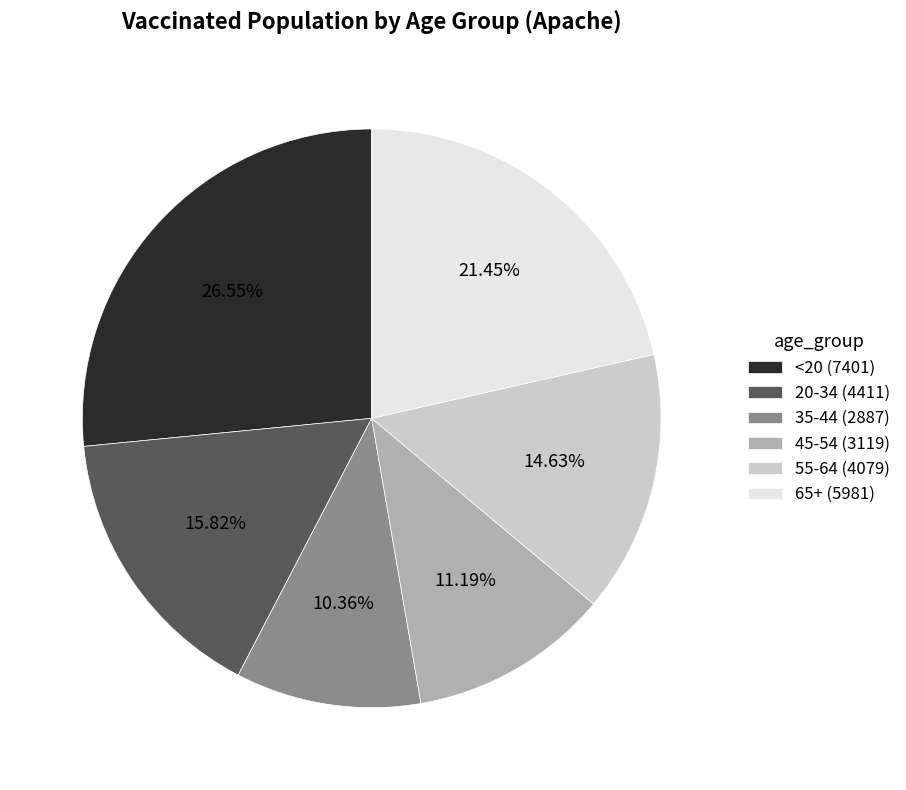

Which category has the biggest portion of the pie?

<20